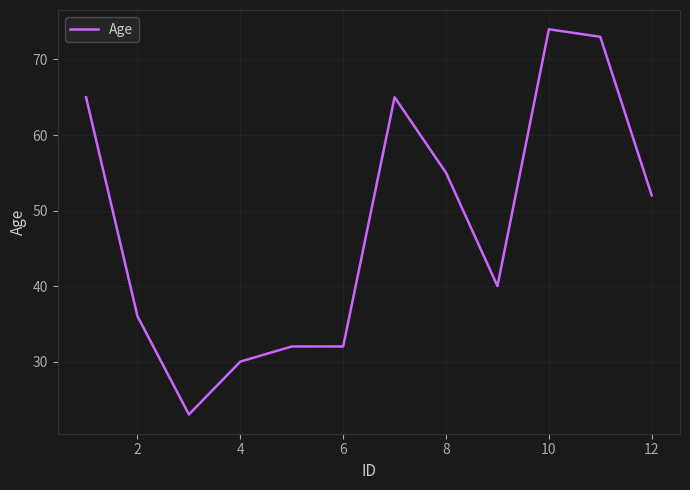

What is the minimum value shown in the chart?

23